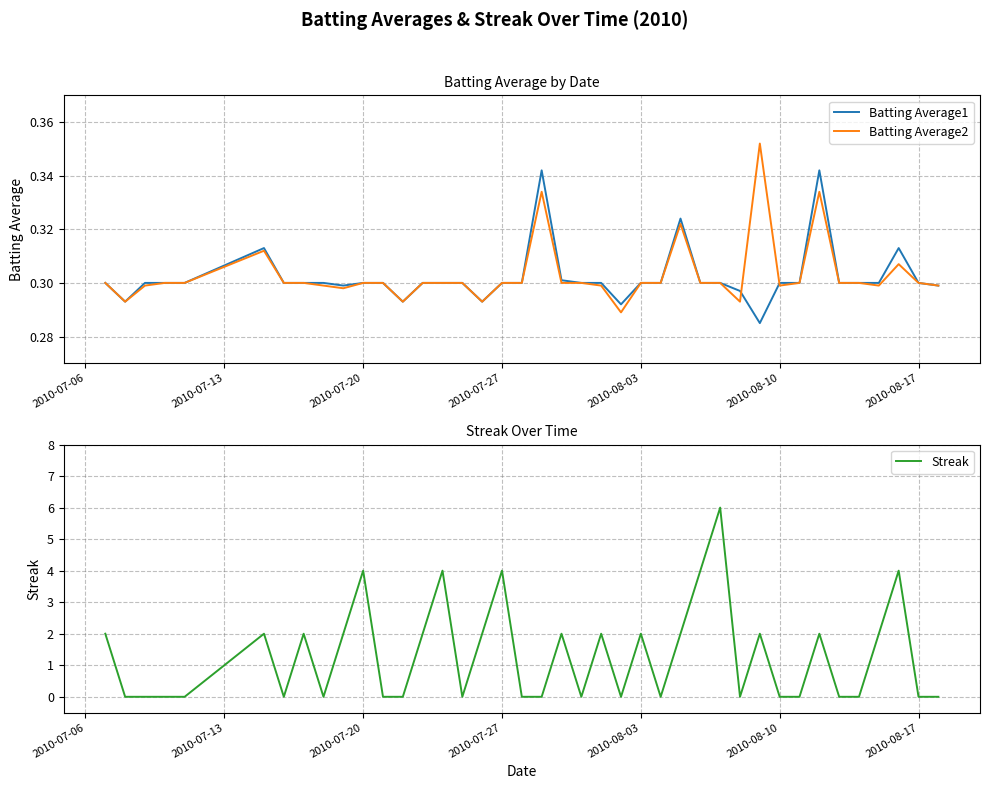

How many categories are shown in the chart?

40